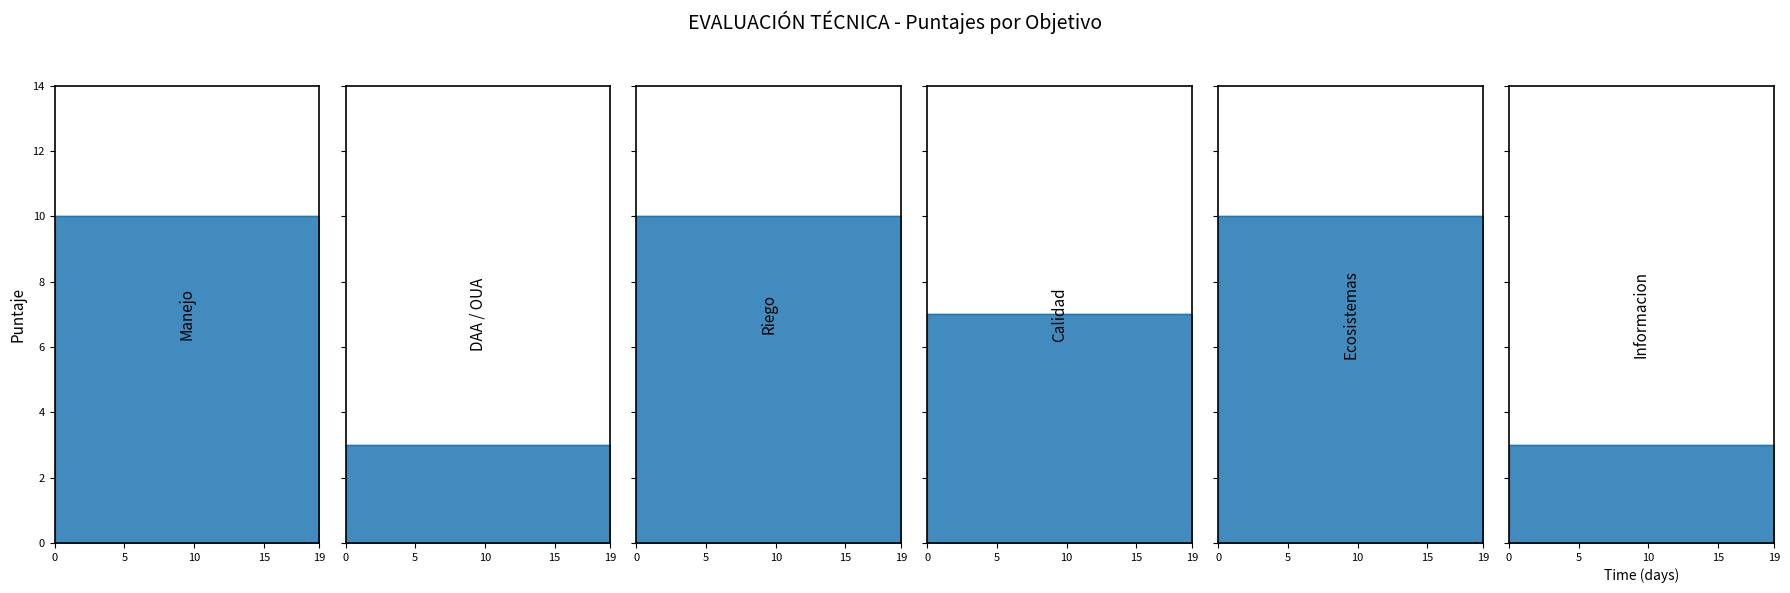

What is the value of the Manejo_line point at the 20th from the left?

10